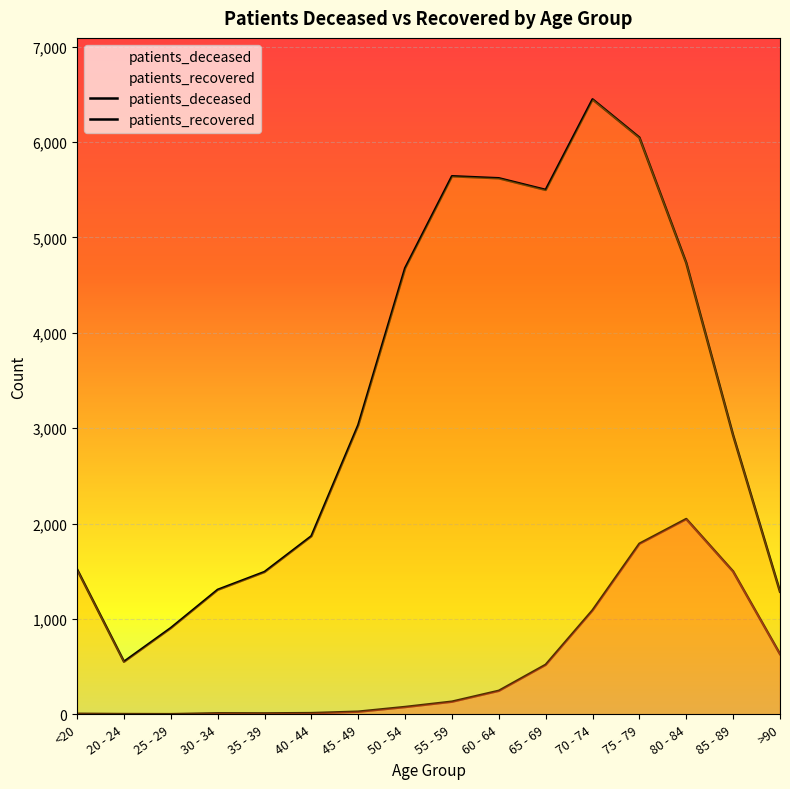

Count the number of categories in the chart.

16